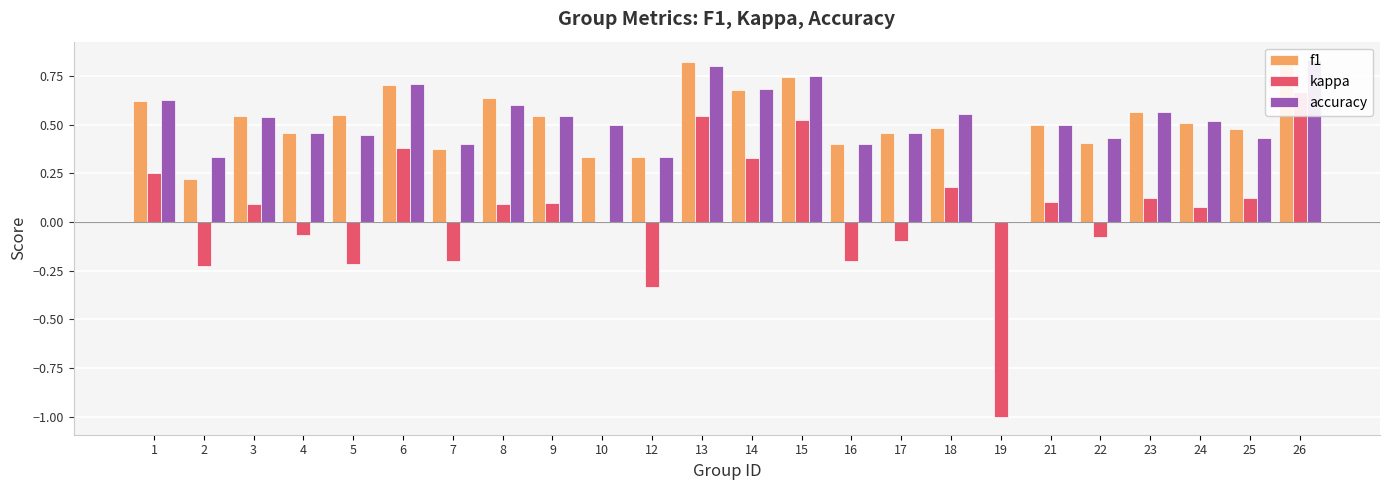

Which has a higher value, 7 or 15?

15